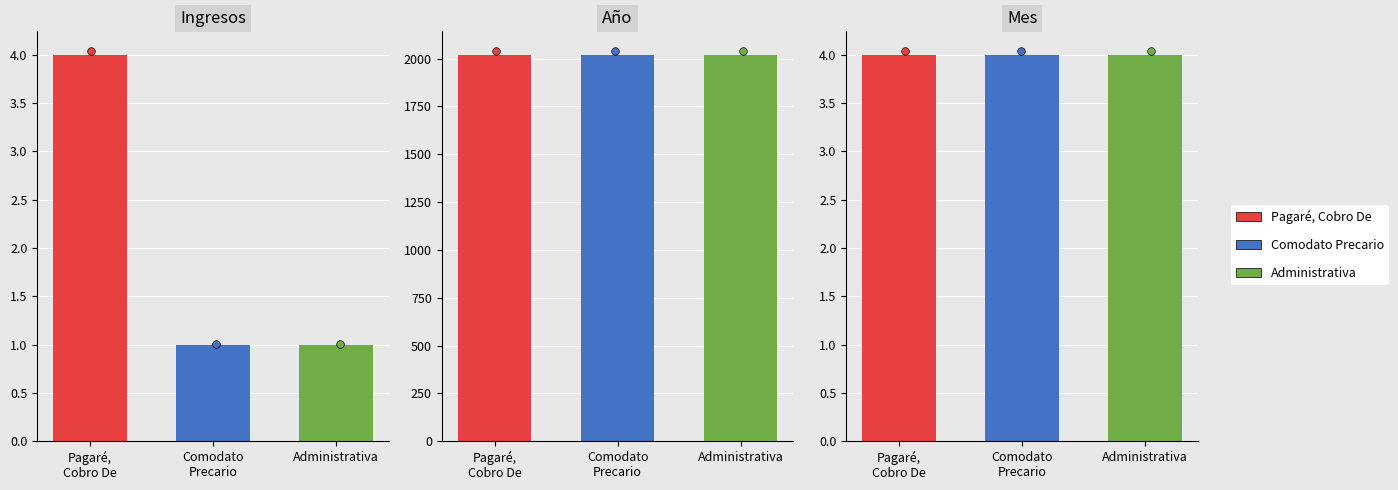

At which category is the sum across all series the highest?

Pagaré, Cobro De